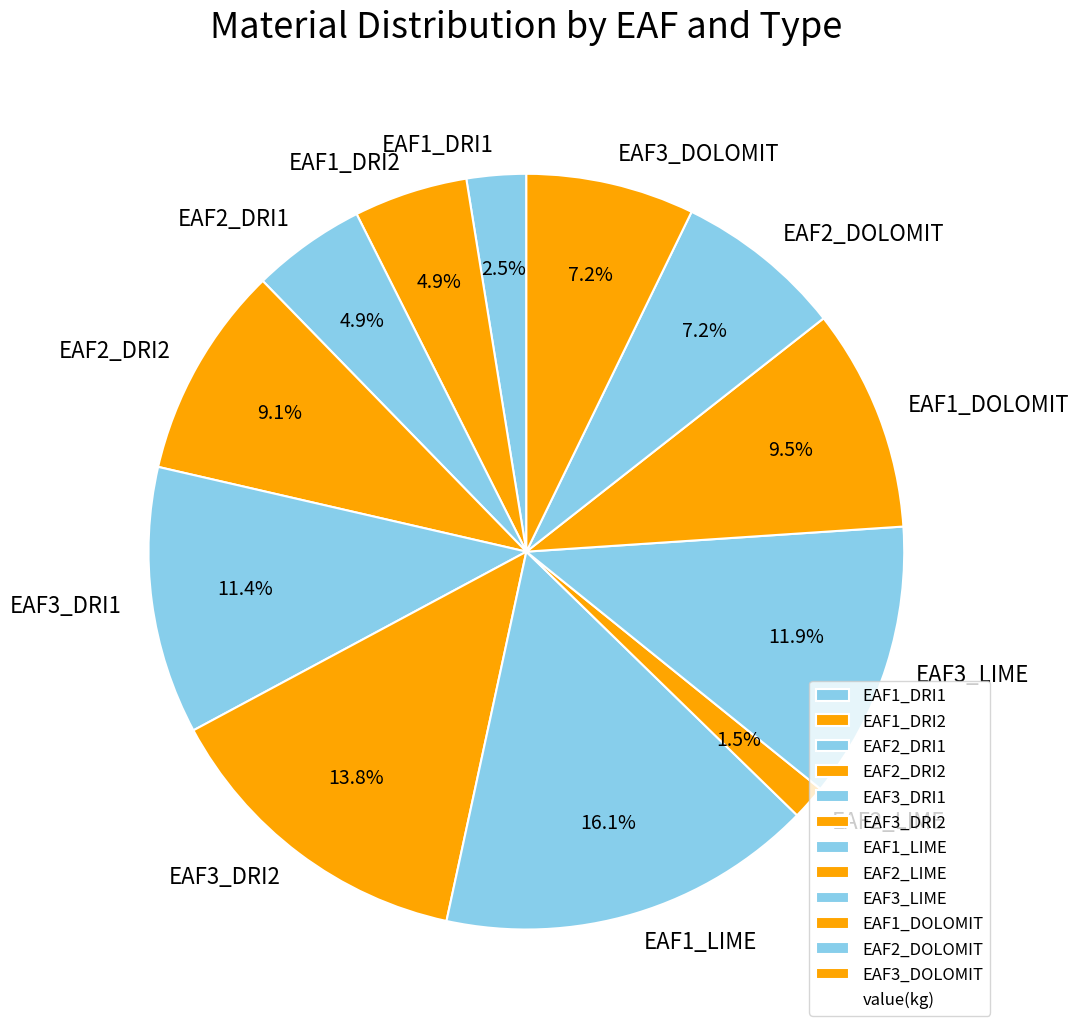

Does EAF3_DOLOMIT account for over 50% of the chart?

No